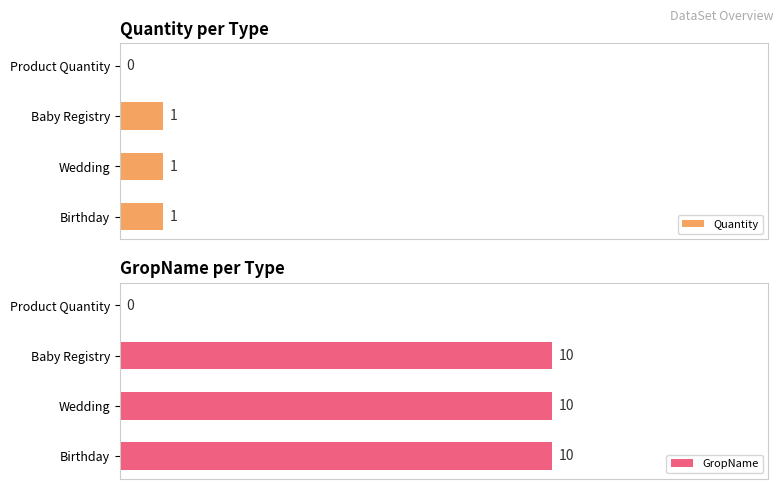

Where is Quantity nearest to the value 0?

Product Quantity